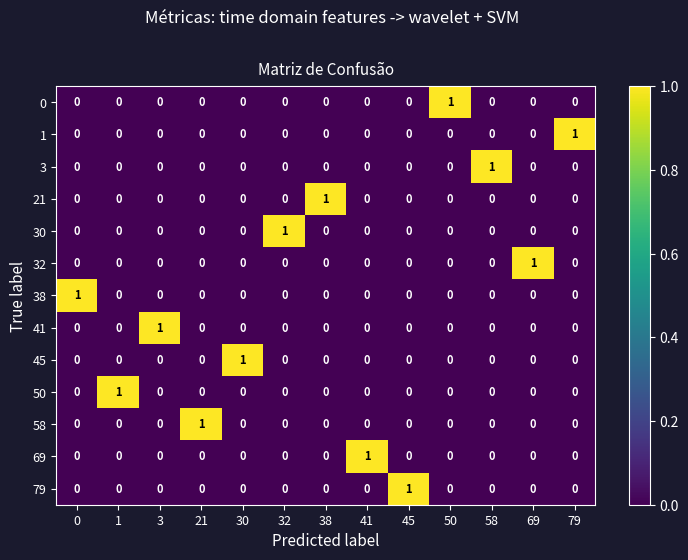

At how many categories does at least one series exceed 0?

13